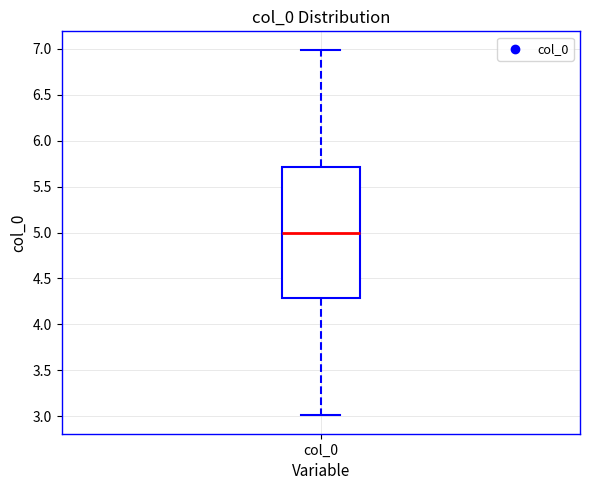

Read this box plot against the y-axis: the position of the median line, the range covered by the box, and the ends of both whiskers. The values are not printed on the chart, so give them approximately, as read against the axis.

median 5.0, box 4.3 to 5.7, whiskers 3.0 to 7.0